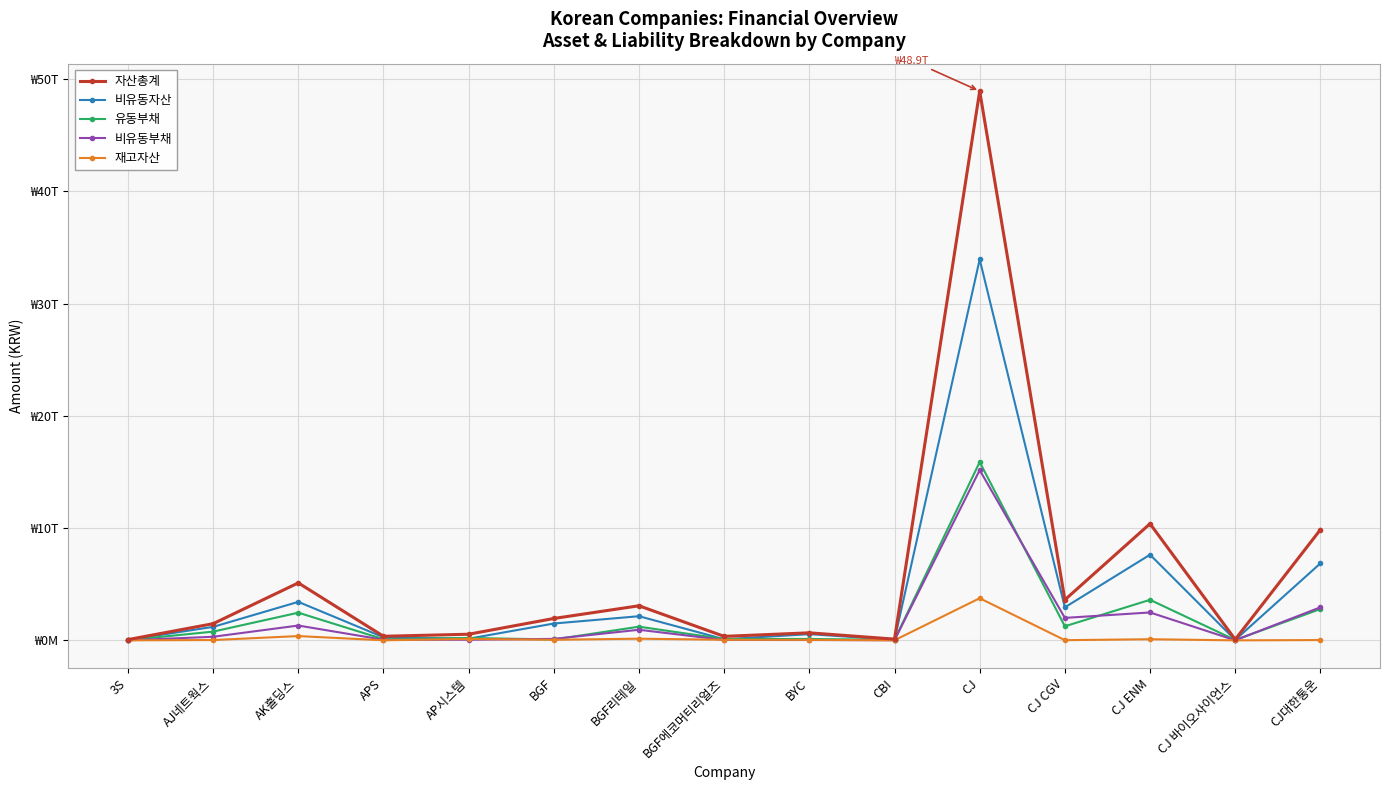

At which category does 유동부채 reach its first local peak?

AK홀딩스